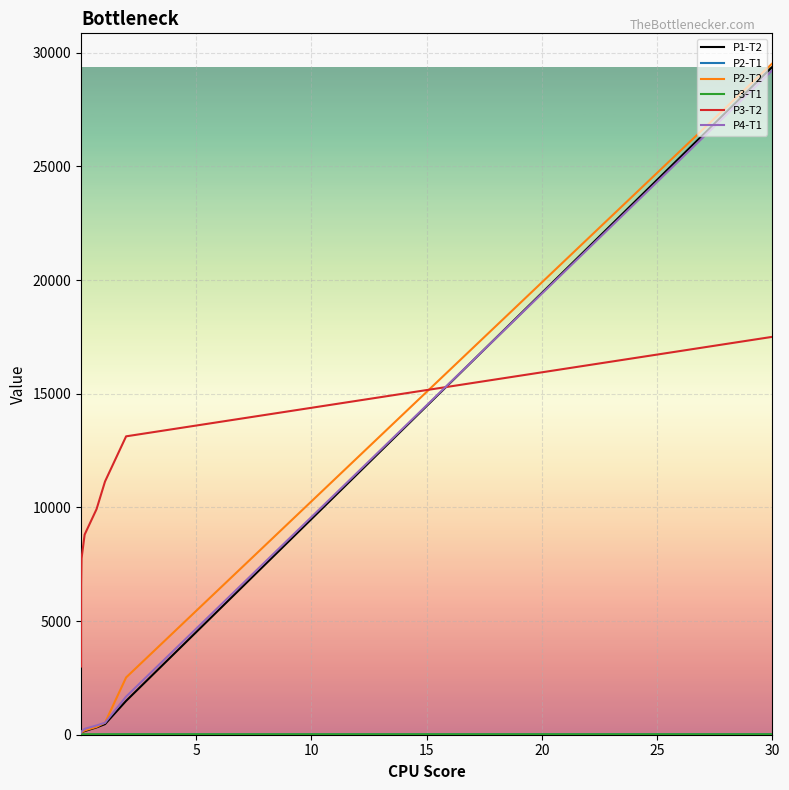

True or false: P3-T2 has more than 1 points higher than both neighbors.

False